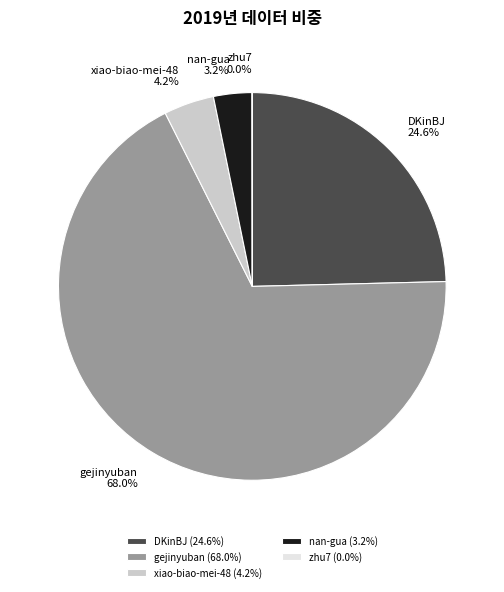

Between xiao-biao-mei-48 and gejinyuban, which is larger?

gejinyuban